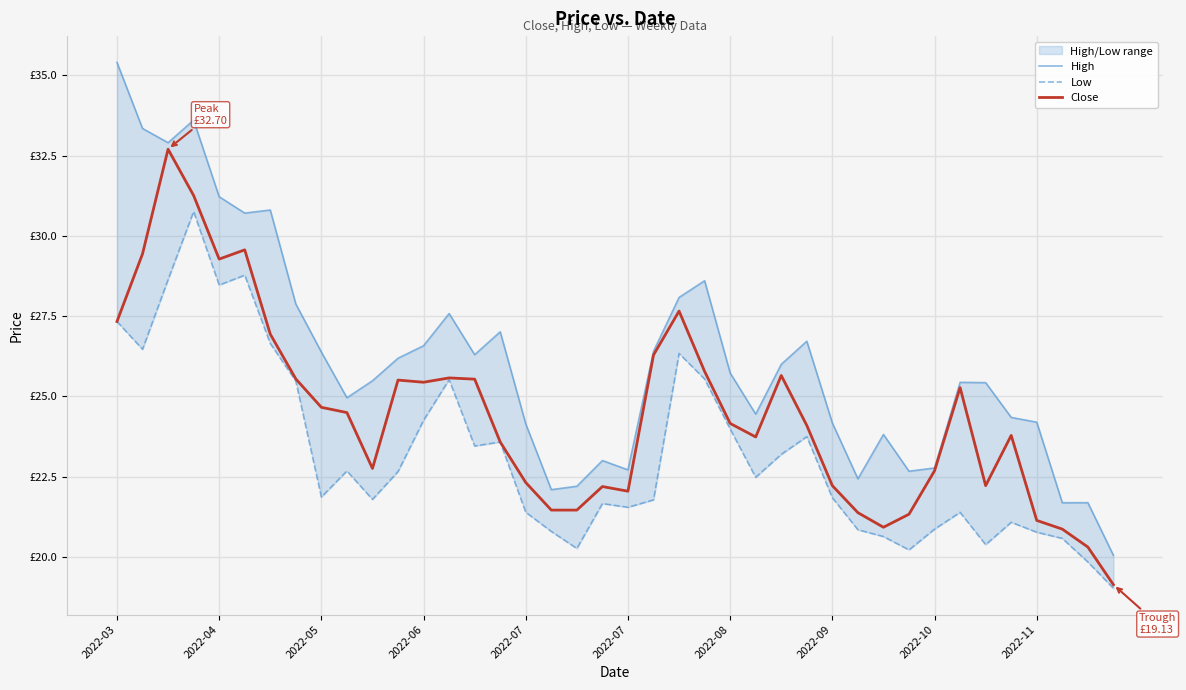

How many data points in High are less than 25?

17